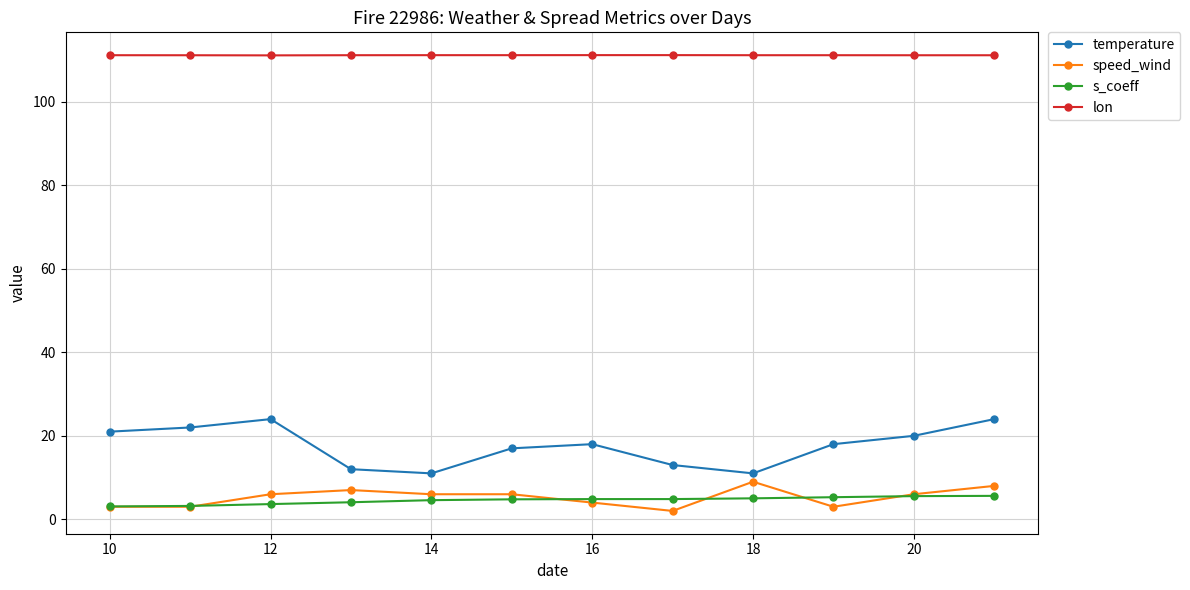

What is the sum of all speed_wind values?

63.0